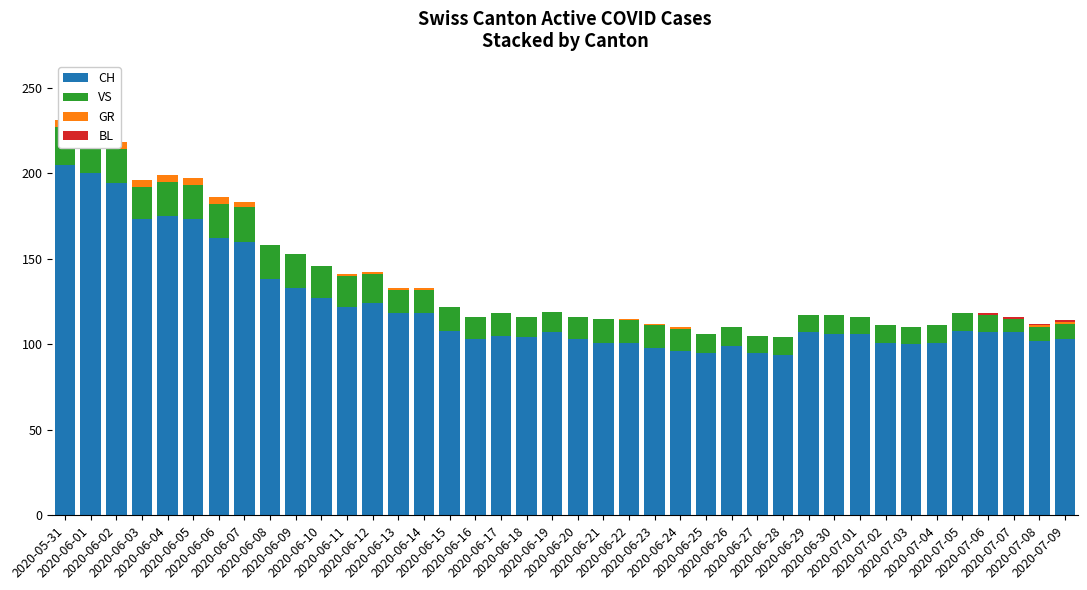

At which category is the sum across all series the highest?

2020-05-31